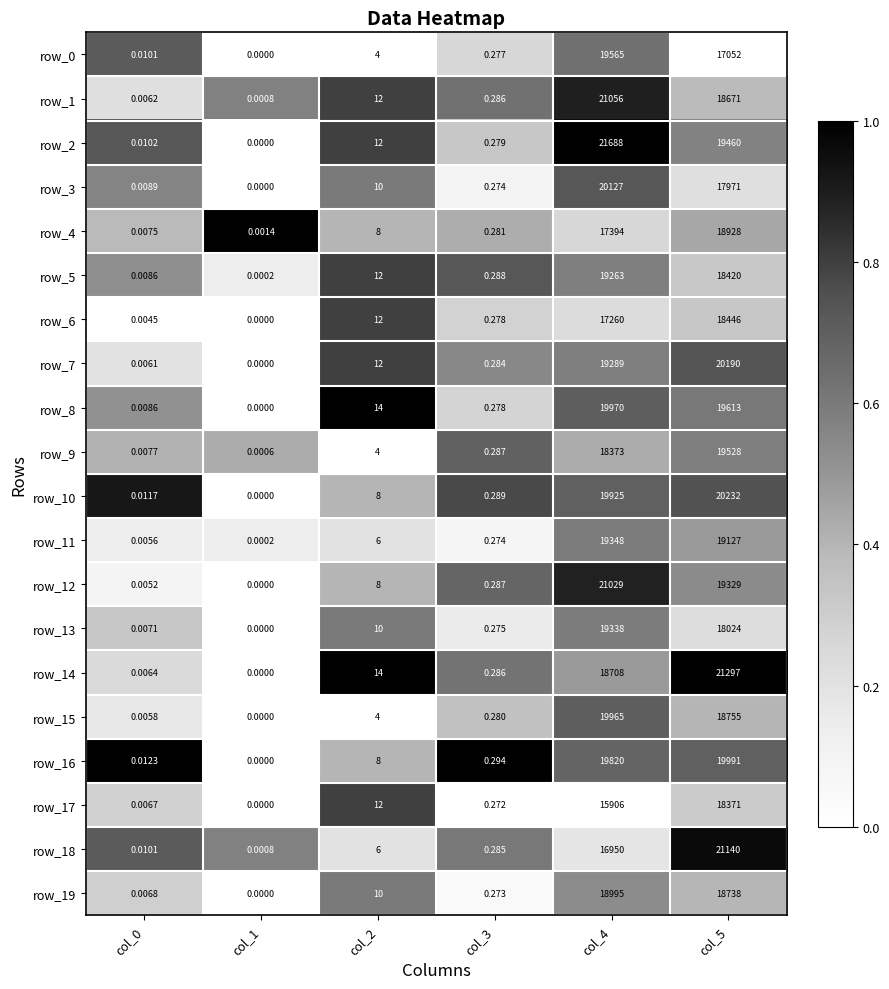

What is the difference between the highest and lowest values at col_4?

5782.0